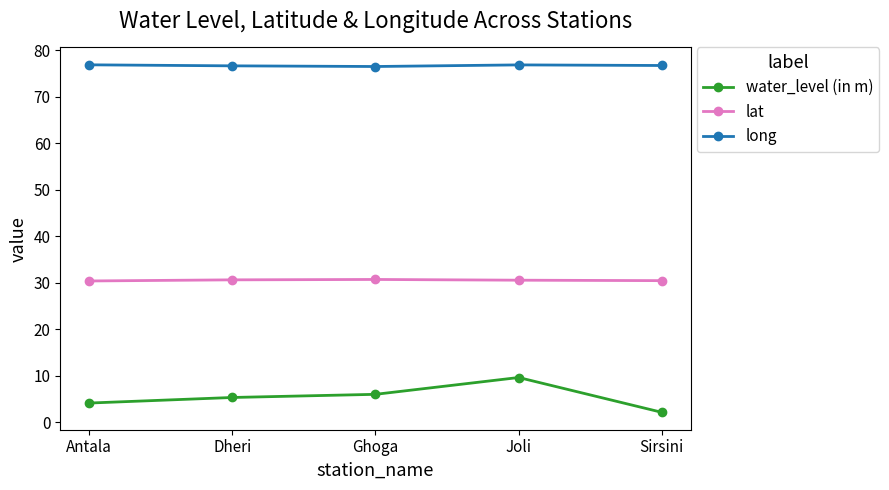

Rank the series at Ghoga from highest to lowest value.

long, lat, water_level (in m)